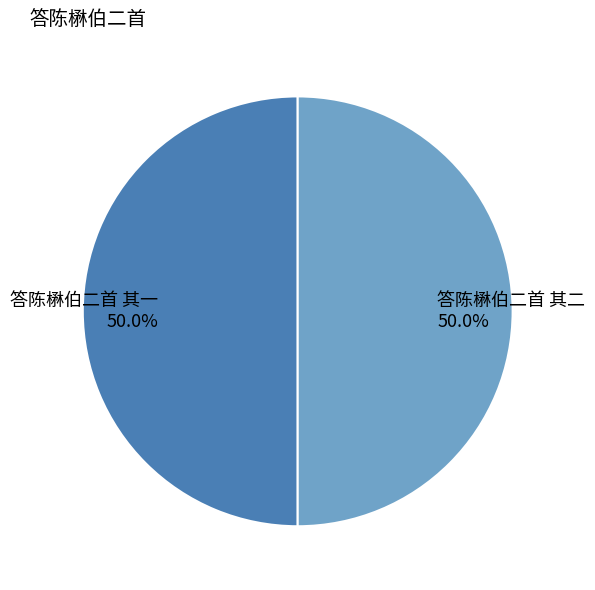

Combined, do 答陈楙伯二首 其二 and 答陈楙伯二首 其一 account for over 50%?

Yes